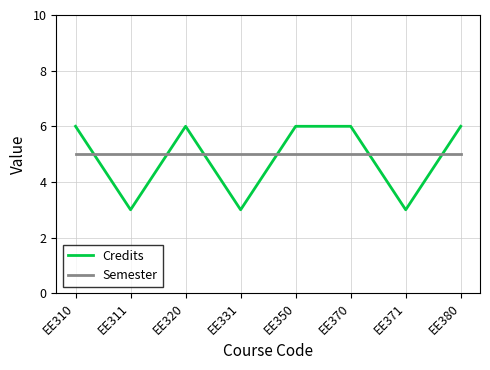

How many intersections are there between Credits and Semester?

6